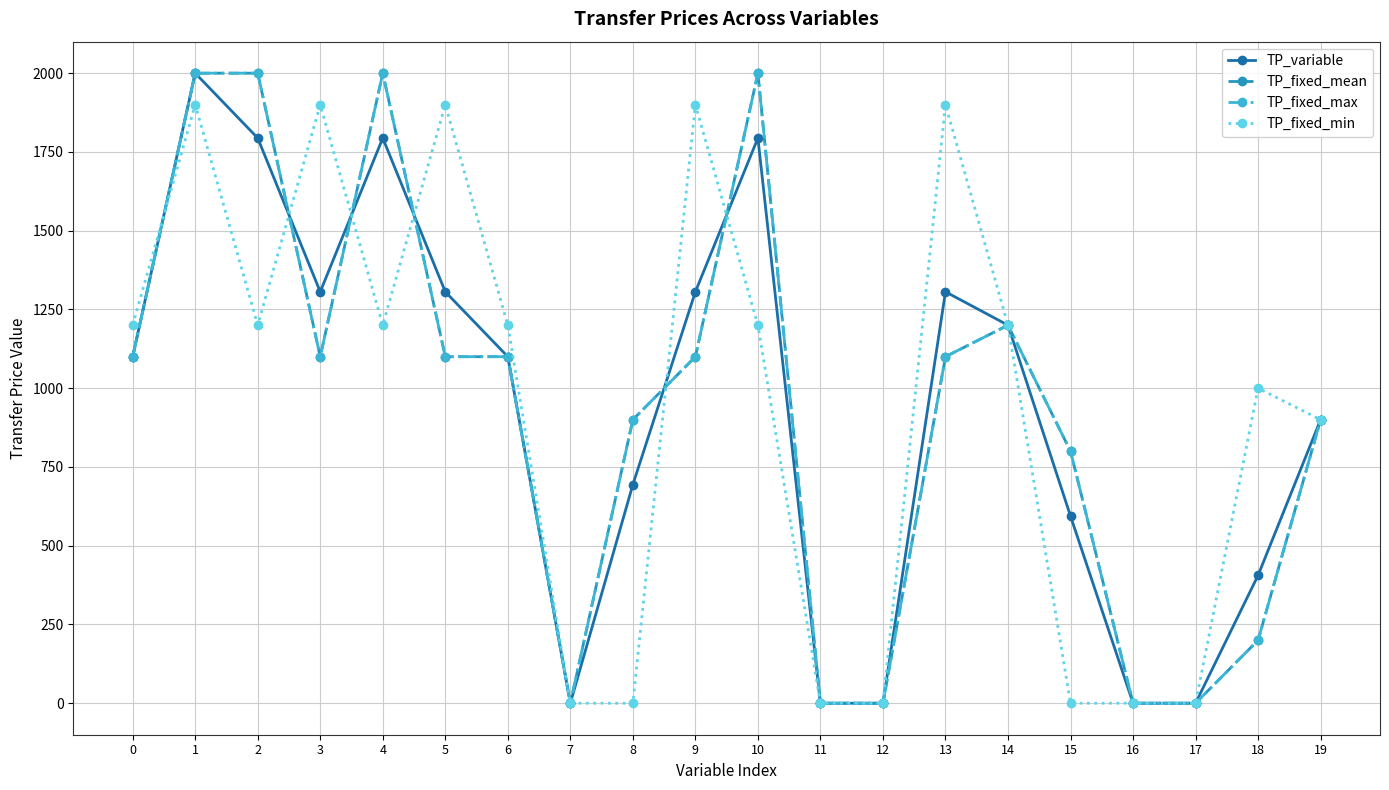

Reading right to left, list all the values displayed in this chart.

TP_variable: 900	406	0	0	594	1200	1306	0	0	1794	1306	694	0	1100	1306	1794	1306	1794	2000	1100
TP_fixed_mean: 900	200	0	0	800	1200	1100	0	0	2000	1100	900	0	1100	1100	2000	1100	2000	2000	1100
TP_fixed_max: 900	200	0	0	800	1200	1100	0	0	2000	1100	900	0	1100	1100	2000	1100	2000	2000	1100
TP_fixed_min: 900	1000	0	0	0	1200	1900	0	0	1200	1900	0	0	1200	1900	1200	1900	1200	1900	1200